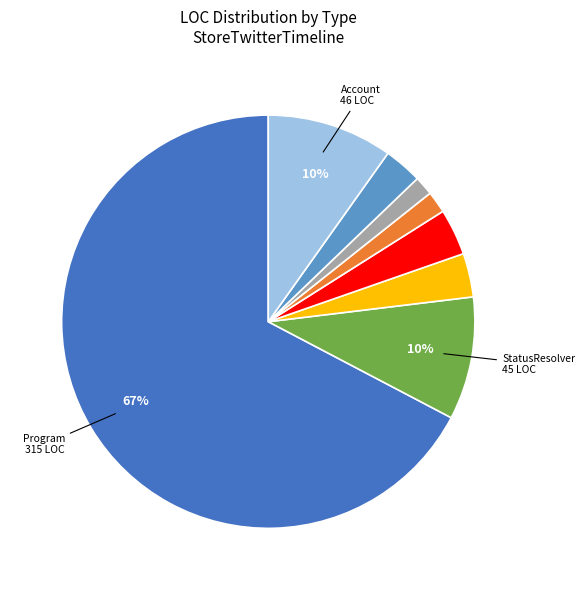

To the nearest percent, what is the average slice percentage?

12%